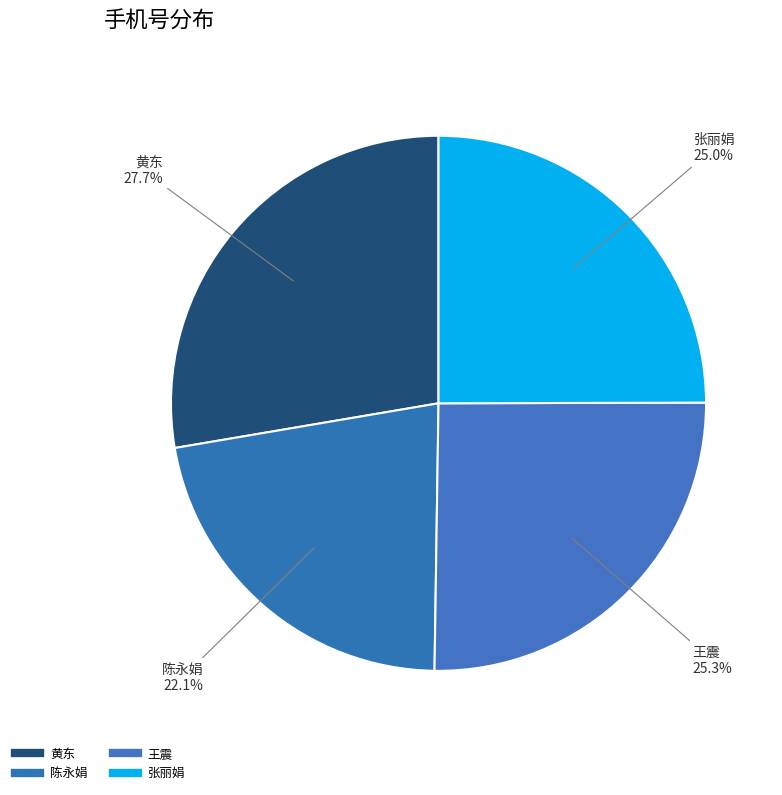

Which category has the biggest portion of the pie?

黄东